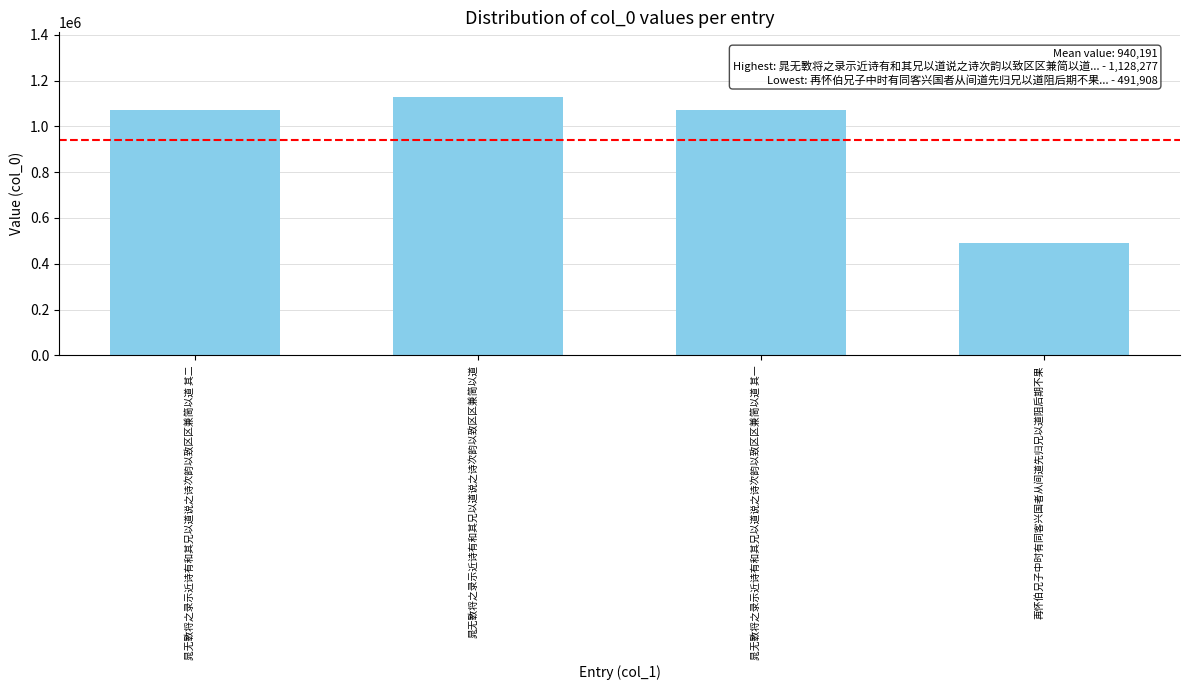

Read the value at 晁无斁将之录示近诗有和其兄以道说之诗次韵以致区区兼简以道 其一, to the nearest 50.

1070300